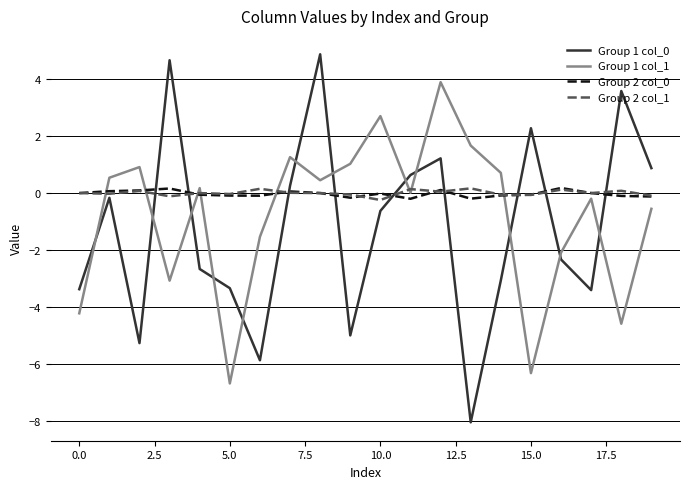

Is this an area chart (filled region under the line)?

No